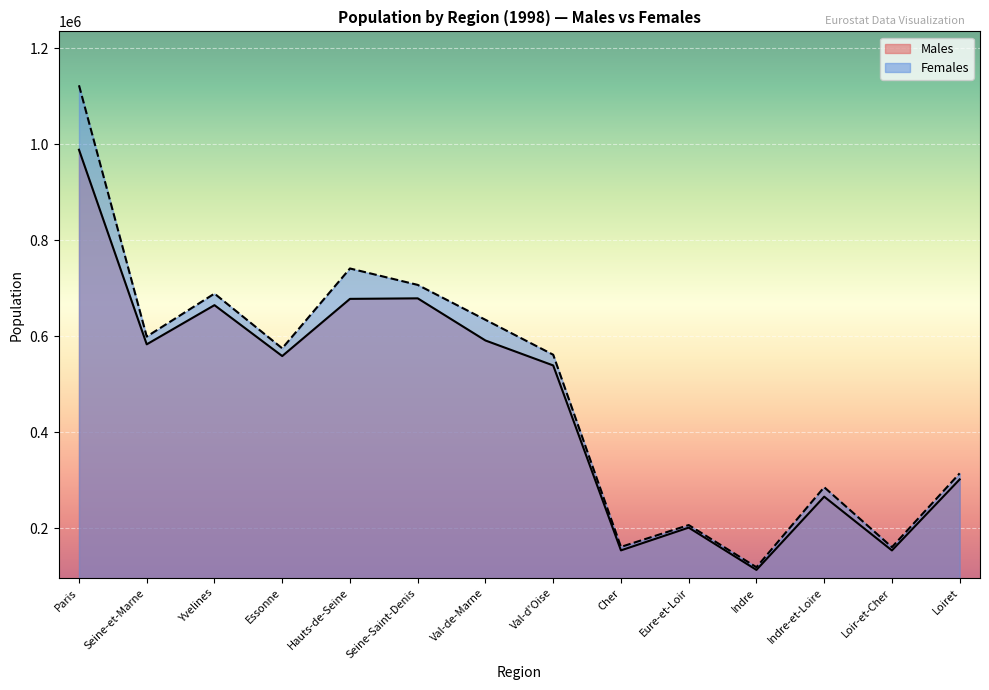

Which series has the largest range (max minus min)?

Females